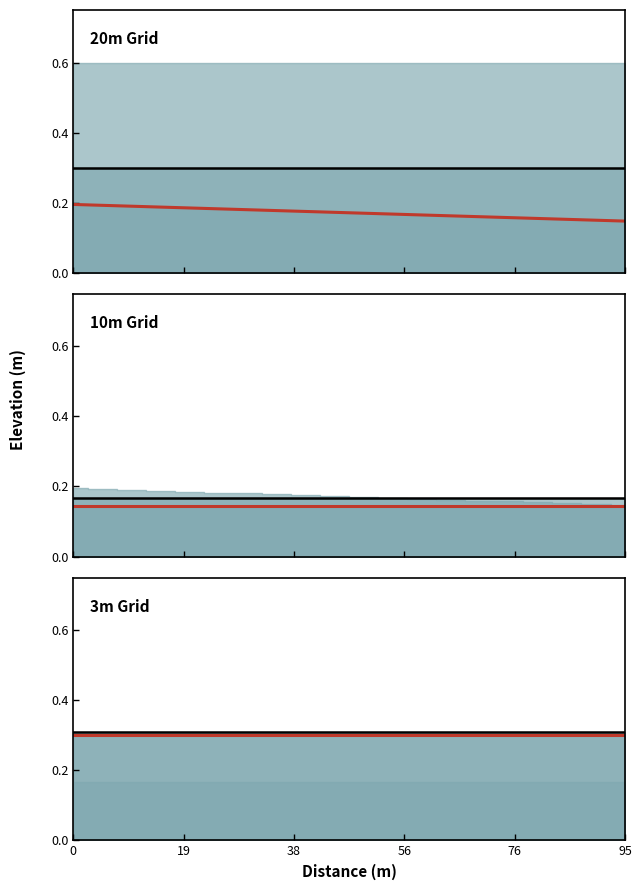

At how many categories does at least one series exceed 0?

20